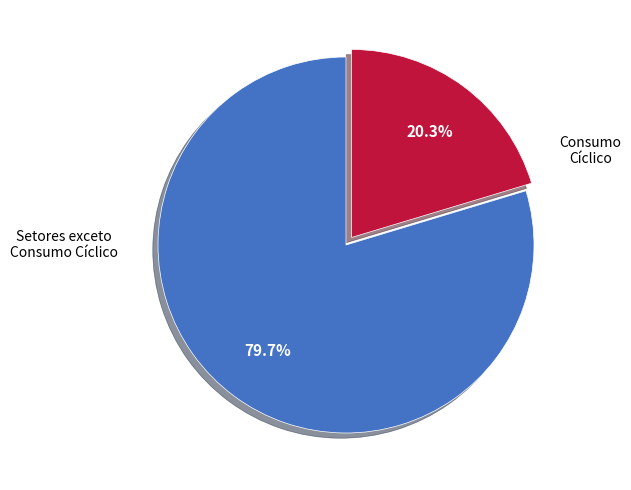

Does any single category account for the majority?

Yes